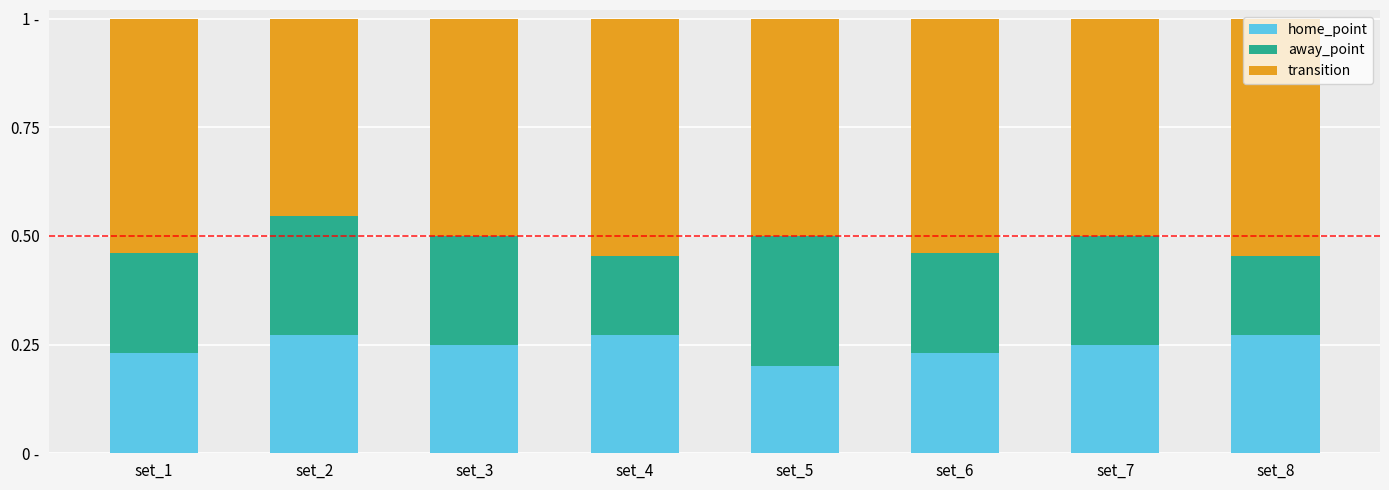

What are all the series names shown in the legend?

home_point, away_point, transition